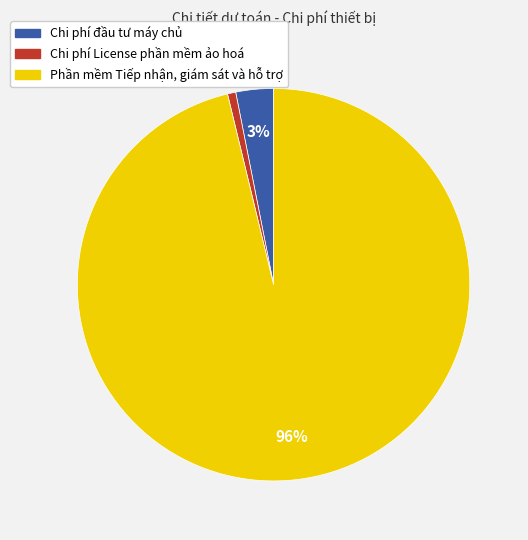

To the nearest percent, what is the combined percentage of Phần mềm Tiếp nhận, giám sát và hỗ trợ and Chi phí License phần mềm ảo hoá?

97%